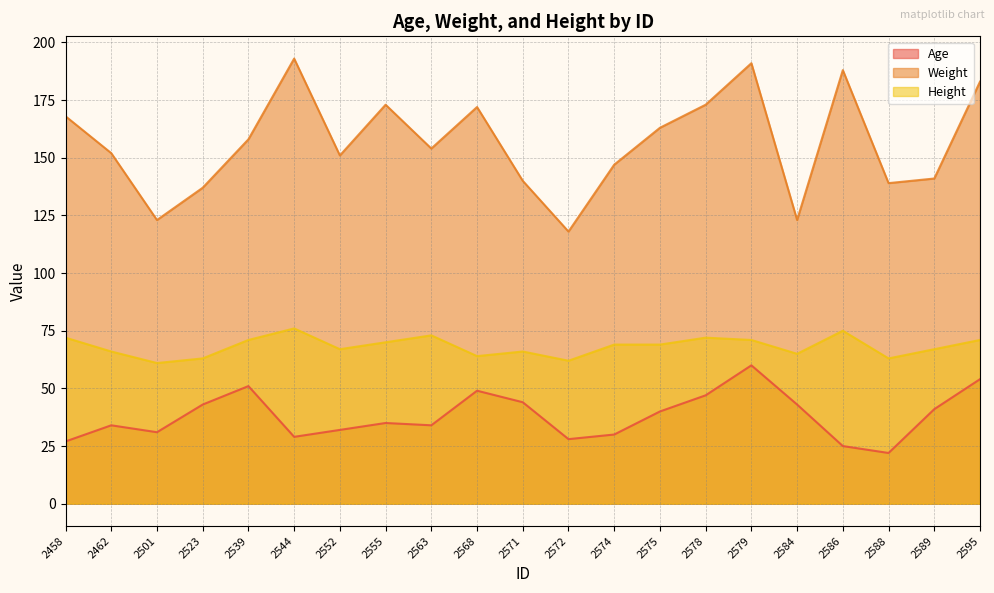

The Weight series shows 193 at 2544. True or false?

True